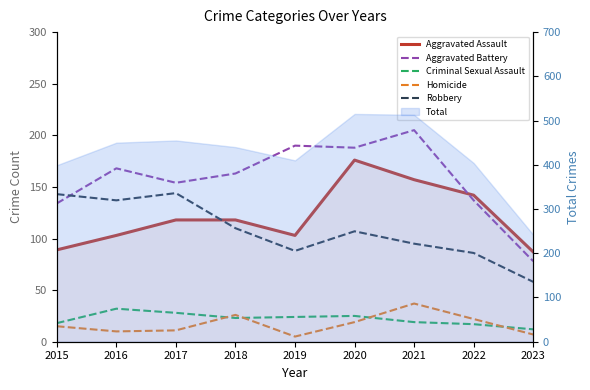

At which category does Aggravated Battery reach its first local valley?

2017